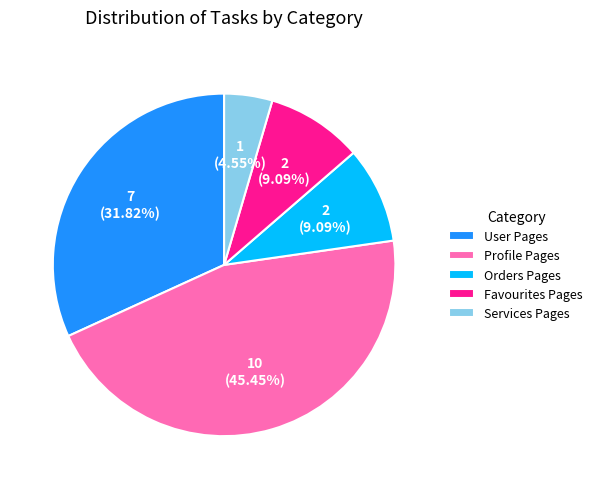

Is it true that Profile Pages is 31% of the pie?

False